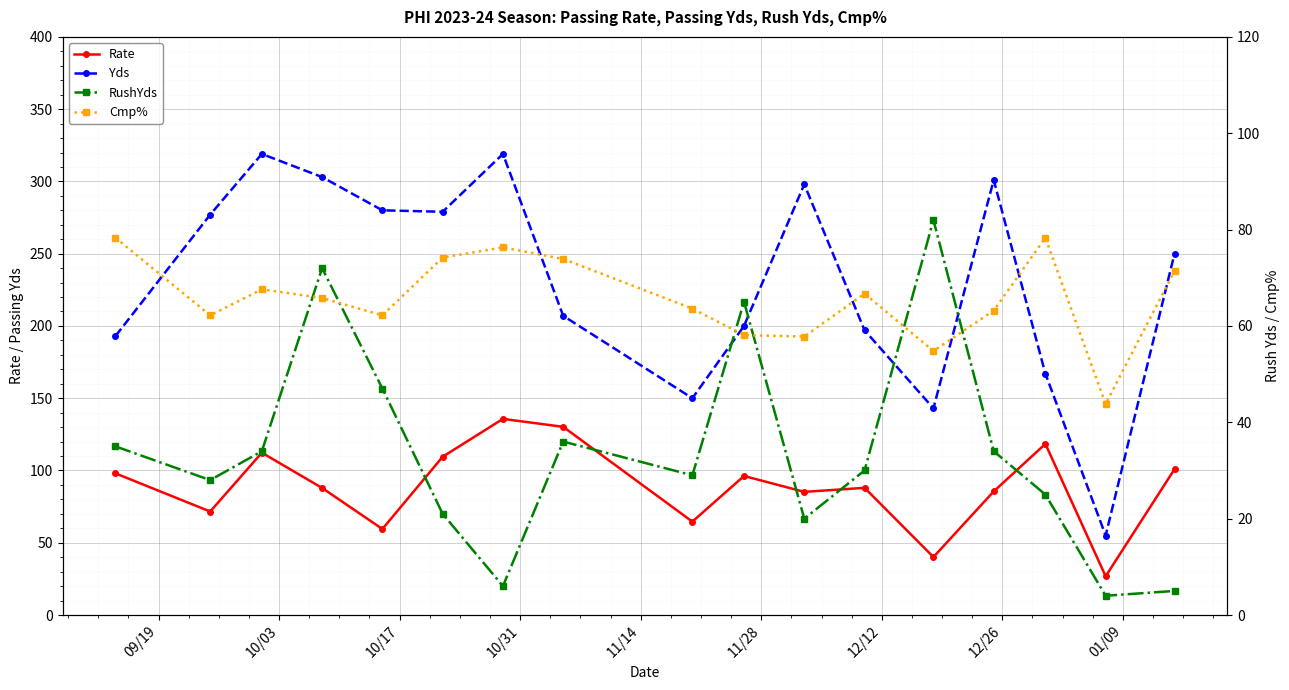

The value of Yds at 09/19 is 320.1. True or false?

False